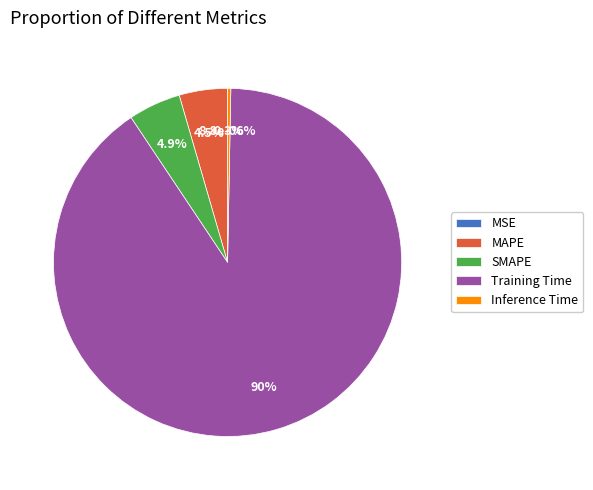

Count the number of slices in the pie.

5